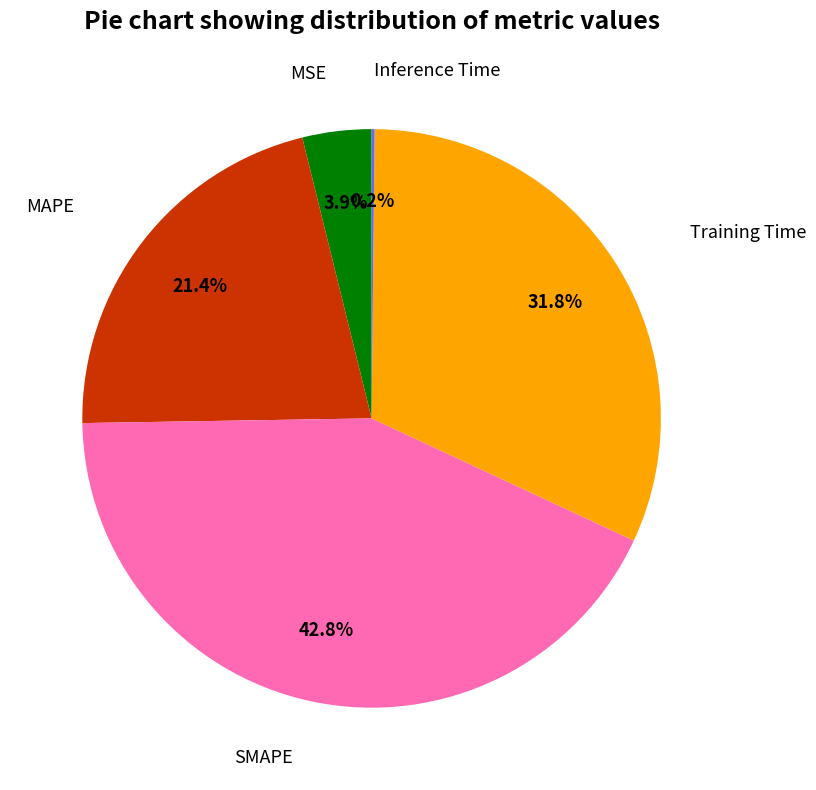

Is there a majority slice in this chart?

No